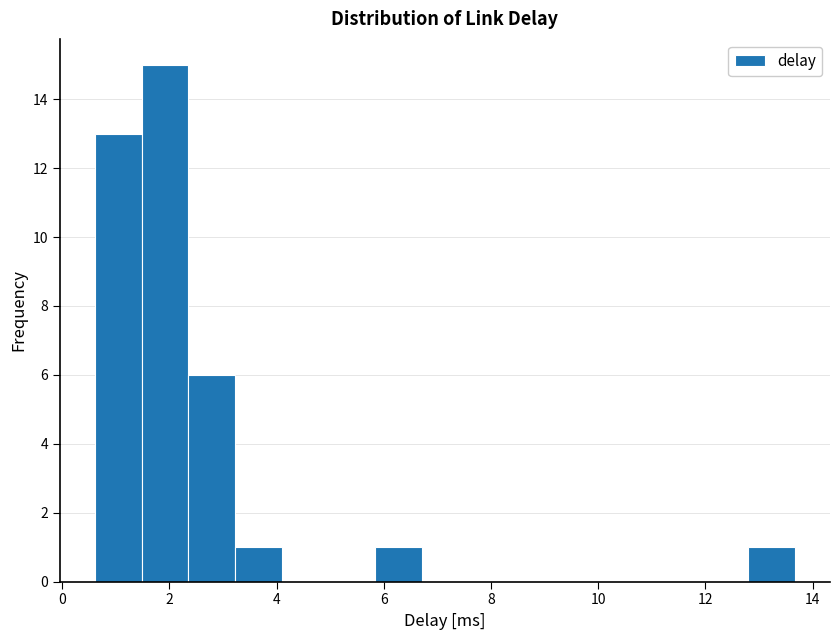

Reading left to right, list every bar in this chart as the range it spans on the x-axis followed by its height. Neither the bar edges nor the heights are printed on the chart, so give them approximately, as read against the axes.

0.6 to 1.4: 13
1.4 to 2.4: 15
2.4 to 3.2: 6
3.2 to 4.0: 1
4.0 to 5.0: 0
5.0 to 5.8: 0
5.8 to 6.8: 1
6.8 to 7.6: 0
7.6 to 8.4: 0
8.4 to 9.4: 0
9.4 to 10.2: 0
10.2 to 11.0: 0
11.0 to 12.0: 0
12.0 to 12.8: 0
12.8 to 13.6: 1